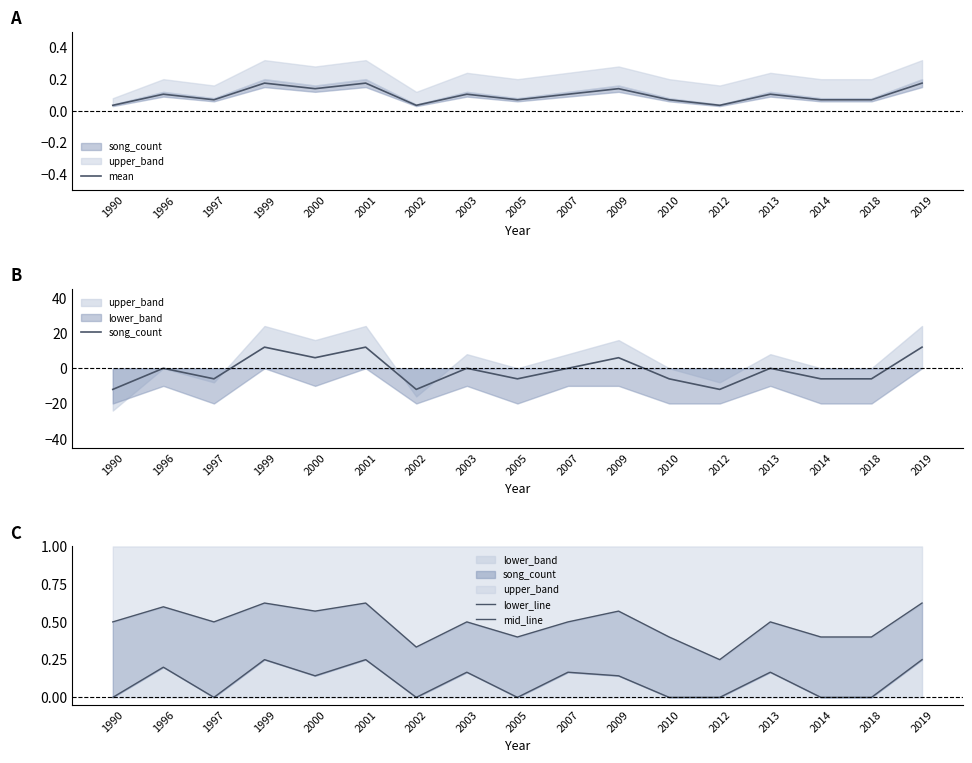

Is this an area chart (filled region under the line)?

No